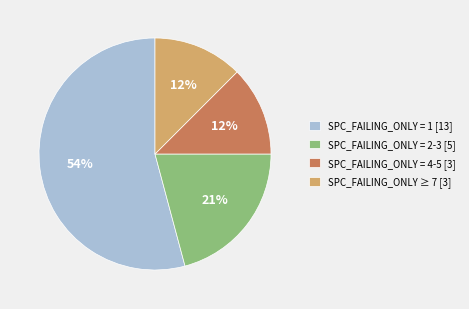

What is the largest slice in the pie chart?

SPC_FAILING_ONLY = 1 [13]